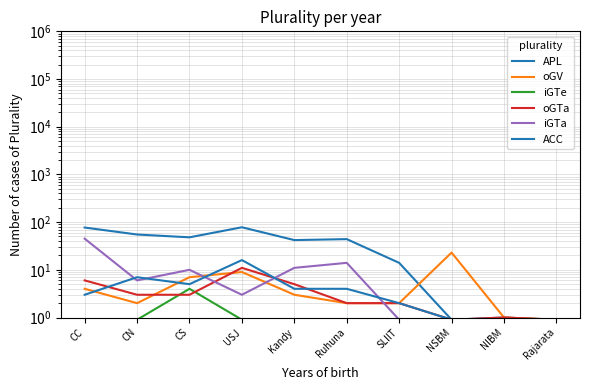

How many times do ACC and iGTa cross each other?

5